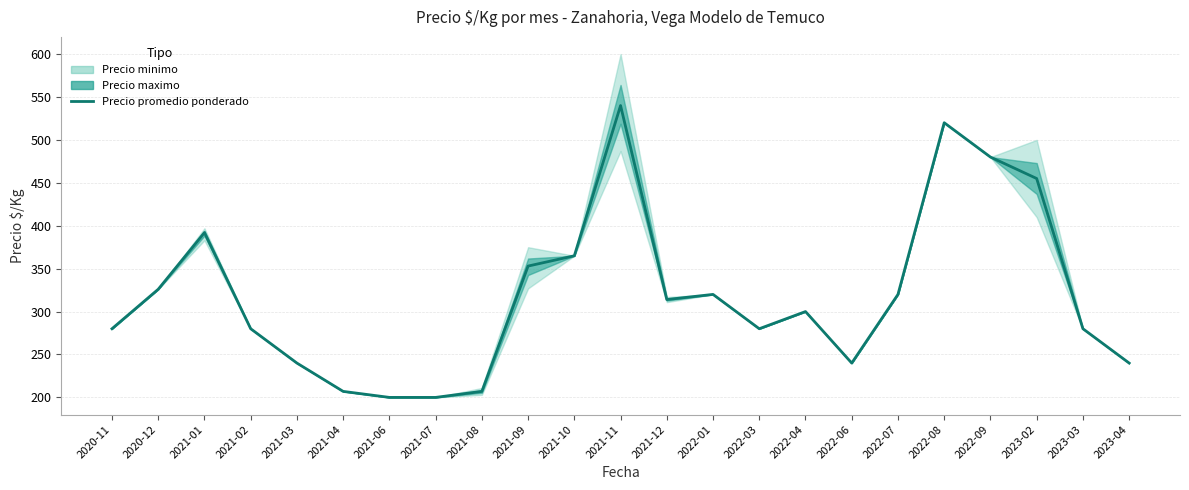

The value at 2021-02 is 280. True or false?

True